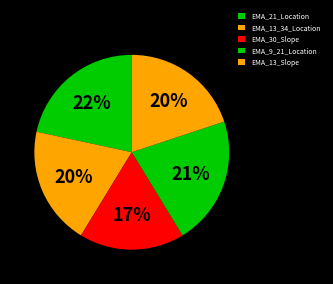

What is the ratio of the value at EMA_13_34_Location to the value at EMA_21_Location?

0.9